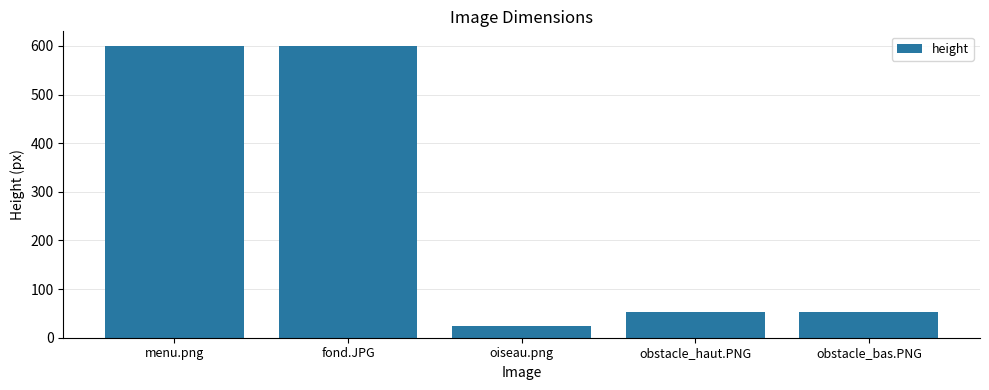

What is the smallest value displayed?

24